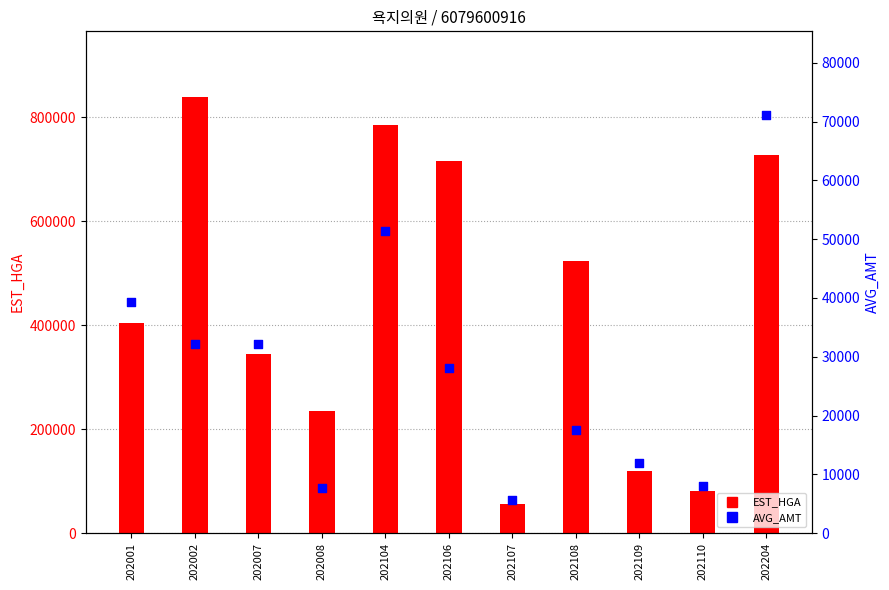

Which series has the largest total across all categories?

EST_HGA